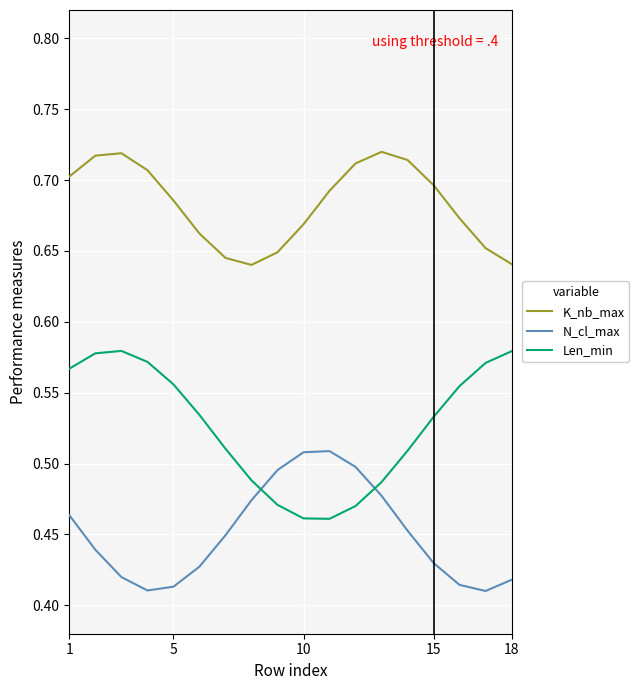

List the series in order of their peak value, highest first.

K_nb_max, Len_min, N_cl_max